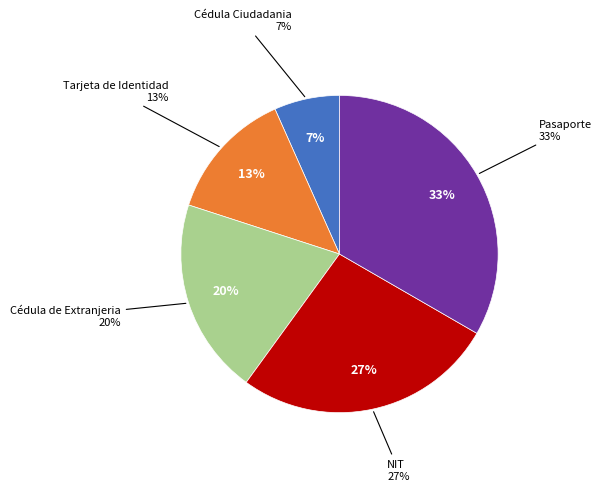

Which slice is the largest?

Pasaporte